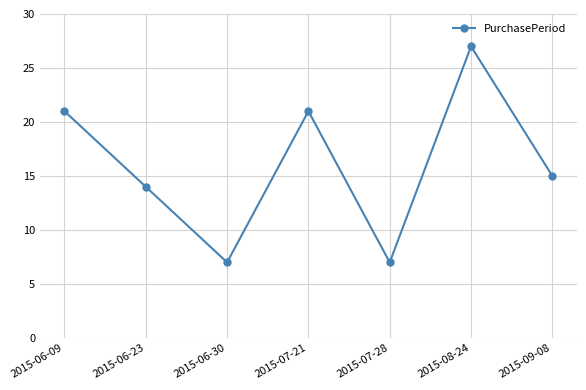

What is the average value?

16